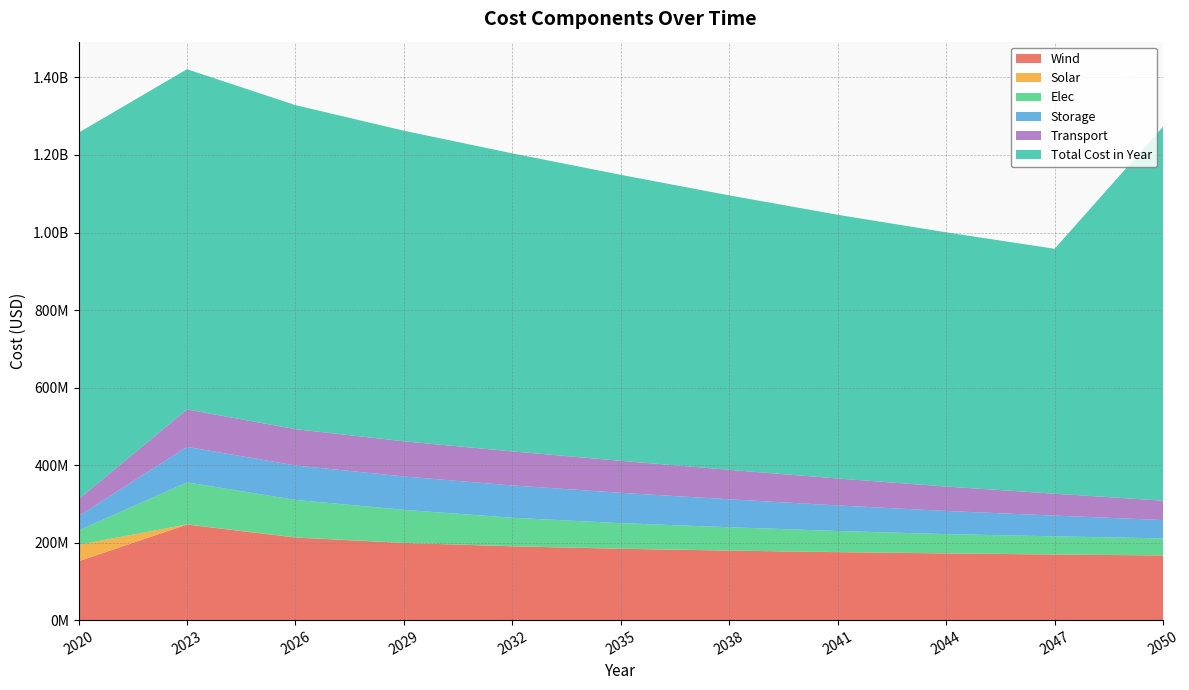

Reading left to right, what are all the values shown in this chart?

Wind: 151849298.9	246541631.6	213051003.8	199067864.2	190362578.3	184109798.9	179264851.1	175328927.7	172026152.4	169188427.5	166706003.0
Solar: 42365659.1	323573.0	283730.3	259033.0	241577.4	225981.4	212840.7	201738.3	192084.4	183698.7	171627.4
Elec: 37016892.5	108499601.9	96820268.7	85140935.5	73461602.3	65764754.8	60059150.1	54353545.4	49598874.8	46746072.4	43893270.1
Storage: 37181730.5	91607162.1	88858947.3	86110732.4	83362517.5	78324123.6	72140640.2	65957156.7	59773673.3	53590189.8	47406706.4
Transport: 43423166.2	96495925.0	93601047.2	90706169.5	87811291.7	82504015.8	75990540.9	69477066.0	62963591.0	56450116.1	49936641.2
Total Cost in Year: 945663944.2	877860082.4	836086398.8	801359509.0	768944985.5	737930783.3	708131331.4	680445920.7	655918092.2	631859083.4	965036325.7